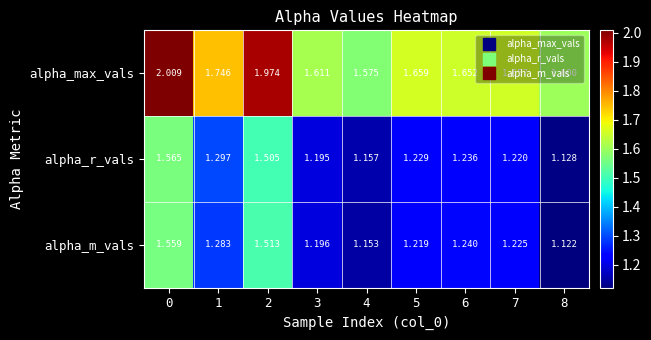

At 7, list the series in order from largest to smallest.

alpha_max_vals, alpha_m_vals, alpha_r_vals